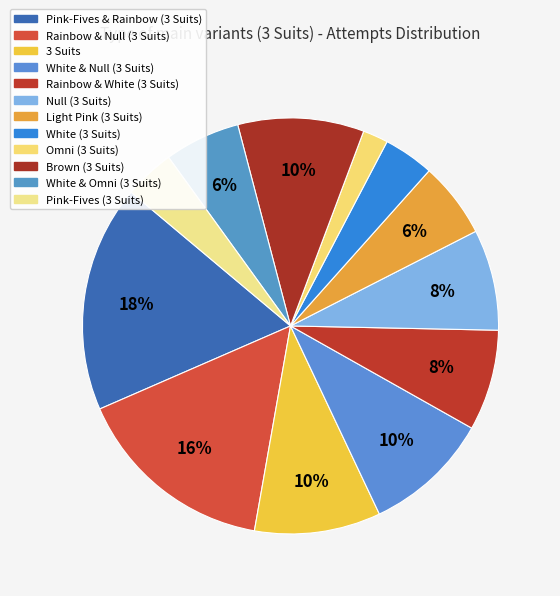

How many slices are in this pie chart?

12